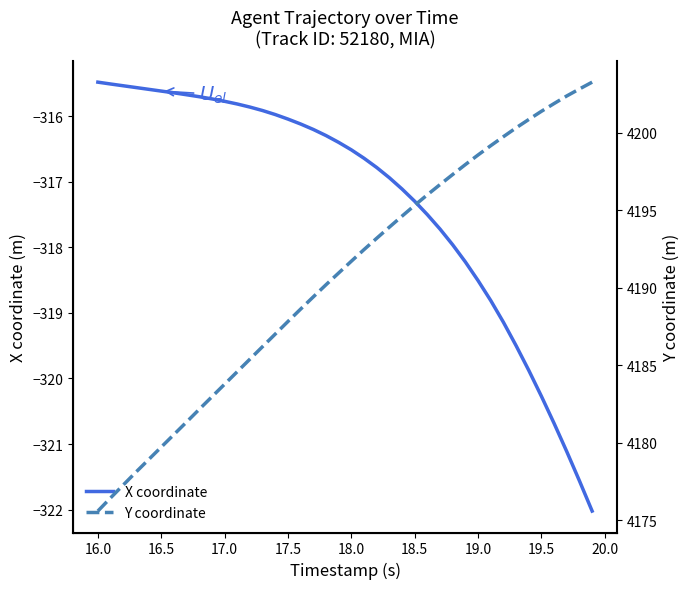

What is the lowest value of the X coordinate series?

-322.0